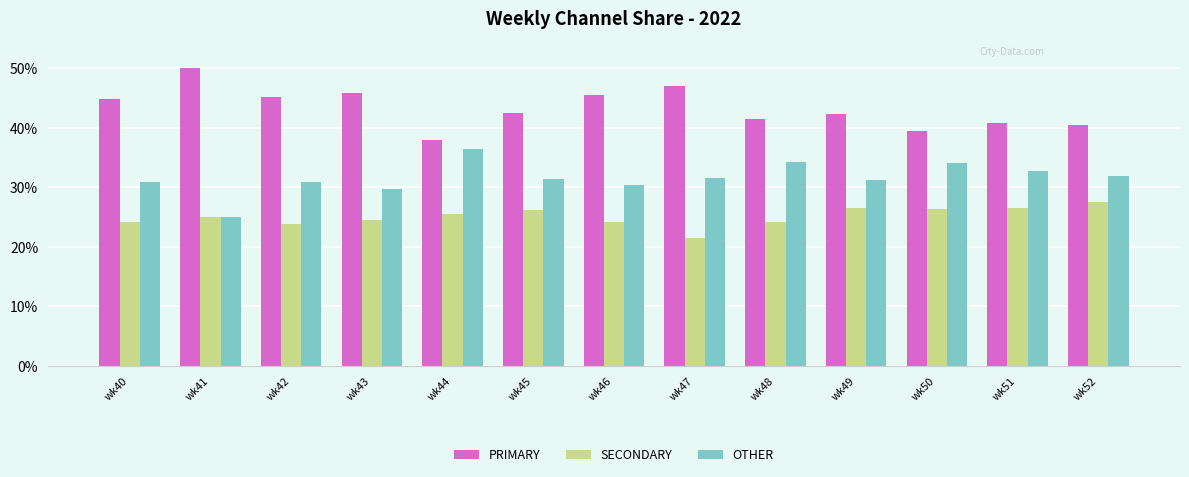

Rank the series by their average value, from lowest to highest.

SECONDARY, OTHER, PRIMARY